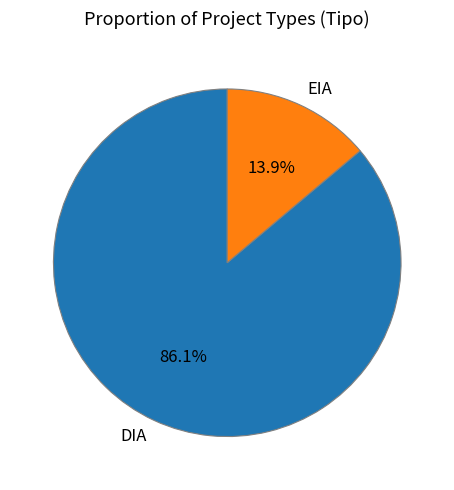

True or false: DIA accounts for 98% of the total.

False